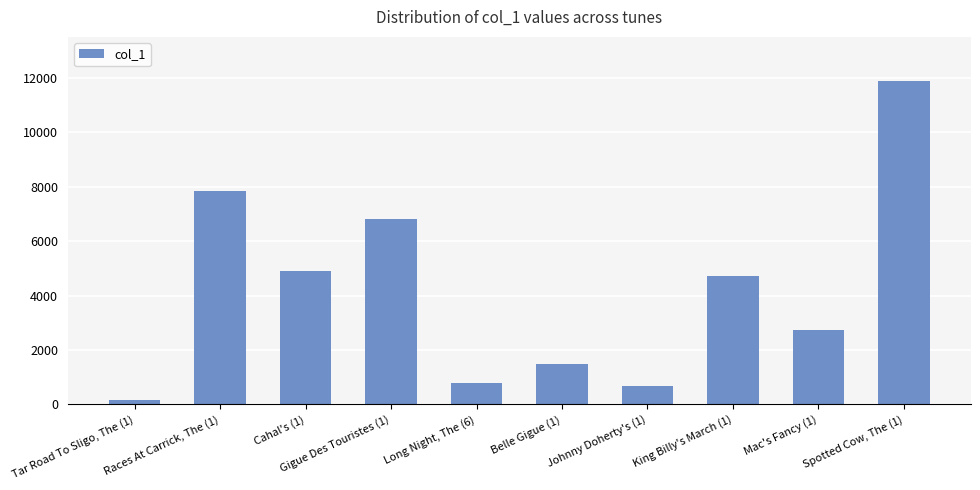

What is the change in value from Tar Road To Sligo, The (1) to Long Night, The (6)?

+627